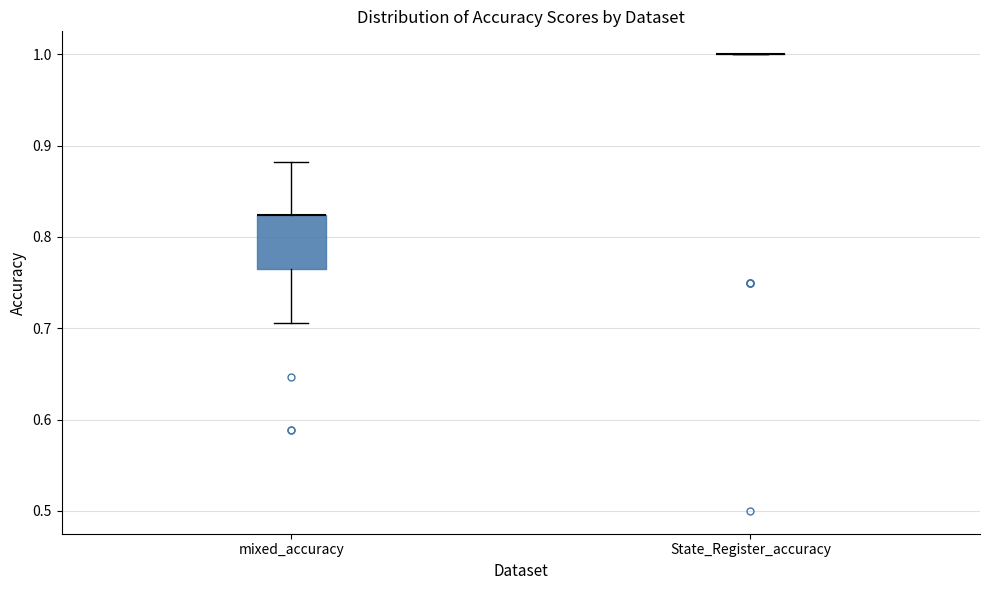

Comparing the boxes themselves (not the whiskers), which one is the tallest?

mixed_accuracy